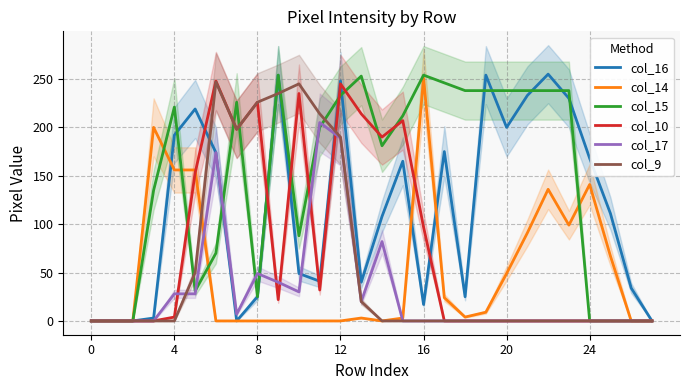

The col_17 series shows 18 at 8. True or false?

False